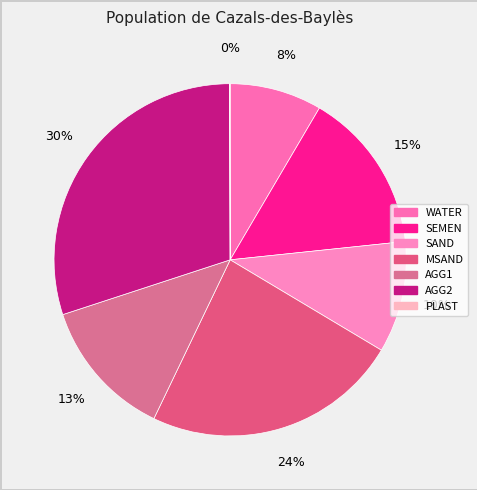

To the nearest percent, what is the combined percentage of WATER and AGG2?

38%